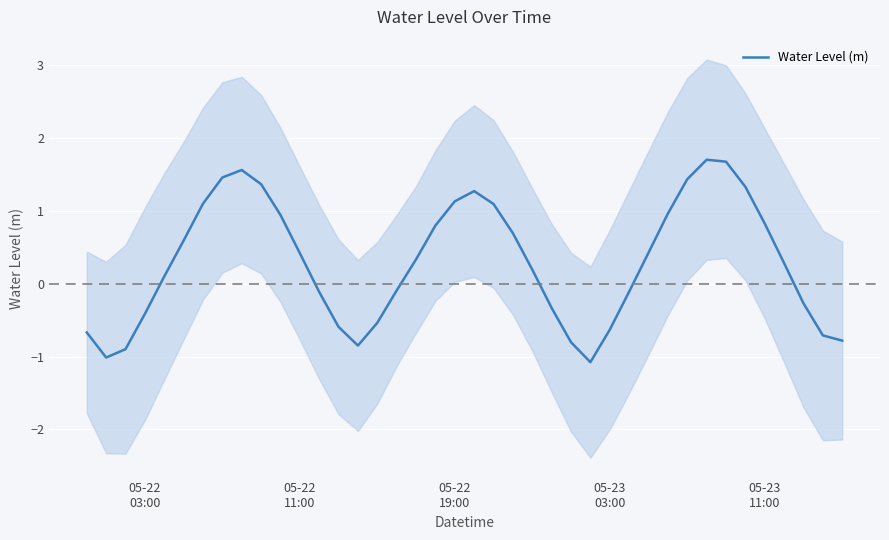

How many interior local peaks (higher than both neighbors) does the data have?

3